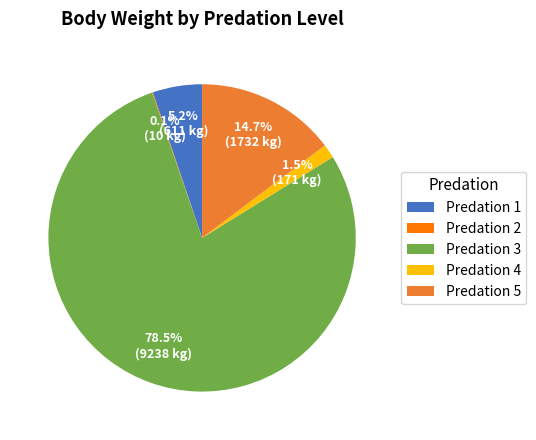

What is the largest slice in the pie chart?

Predation 3